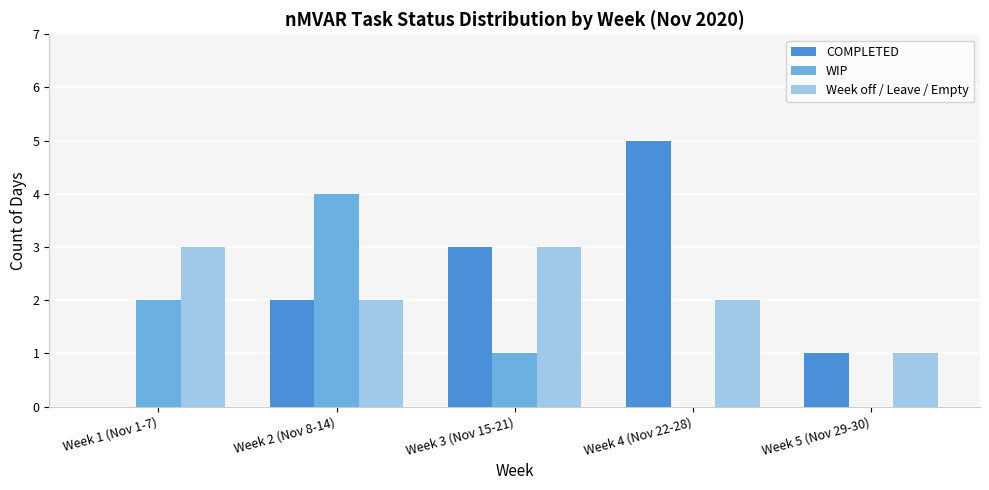

Reading right to left, what are all the values shown in this chart?

COMPLETED: Week 5 (Nov 29-30)=1	Week 4 (Nov 22-28)=5	Week 3 (Nov 15-21)=3	Week 2 (Nov 8-14)=2	Week 1 (Nov 1-7)=0
WIP: Week 5 (Nov 29-30)=0	Week 4 (Nov 22-28)=0	Week 3 (Nov 15-21)=1	Week 2 (Nov 8-14)=4	Week 1 (Nov 1-7)=2
Week off / Leave / Empty: Week 5 (Nov 29-30)=1	Week 4 (Nov 22-28)=2	Week 3 (Nov 15-21)=3	Week 2 (Nov 8-14)=2	Week 1 (Nov 1-7)=3